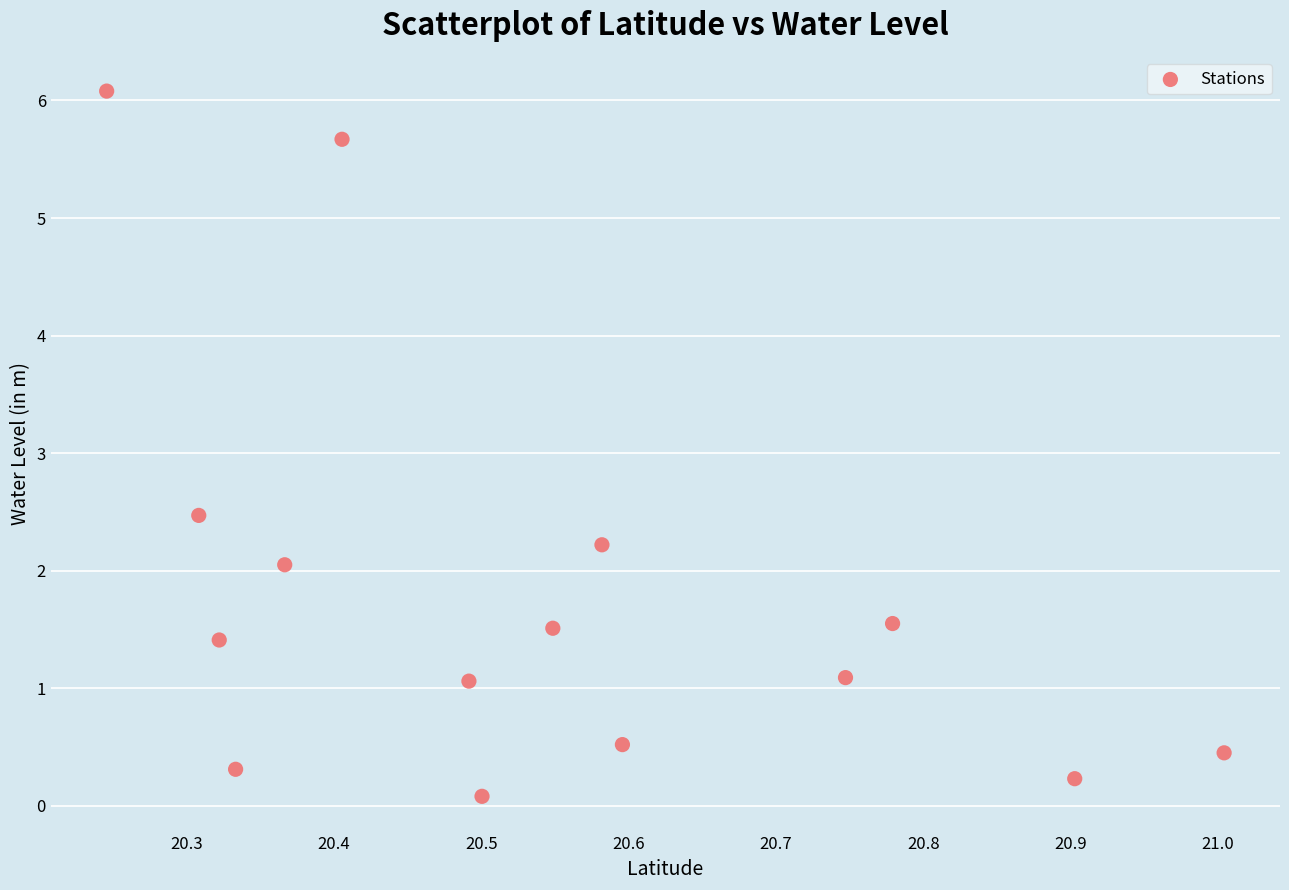

What Y value in the scatter plot is closest to 3?

2.5